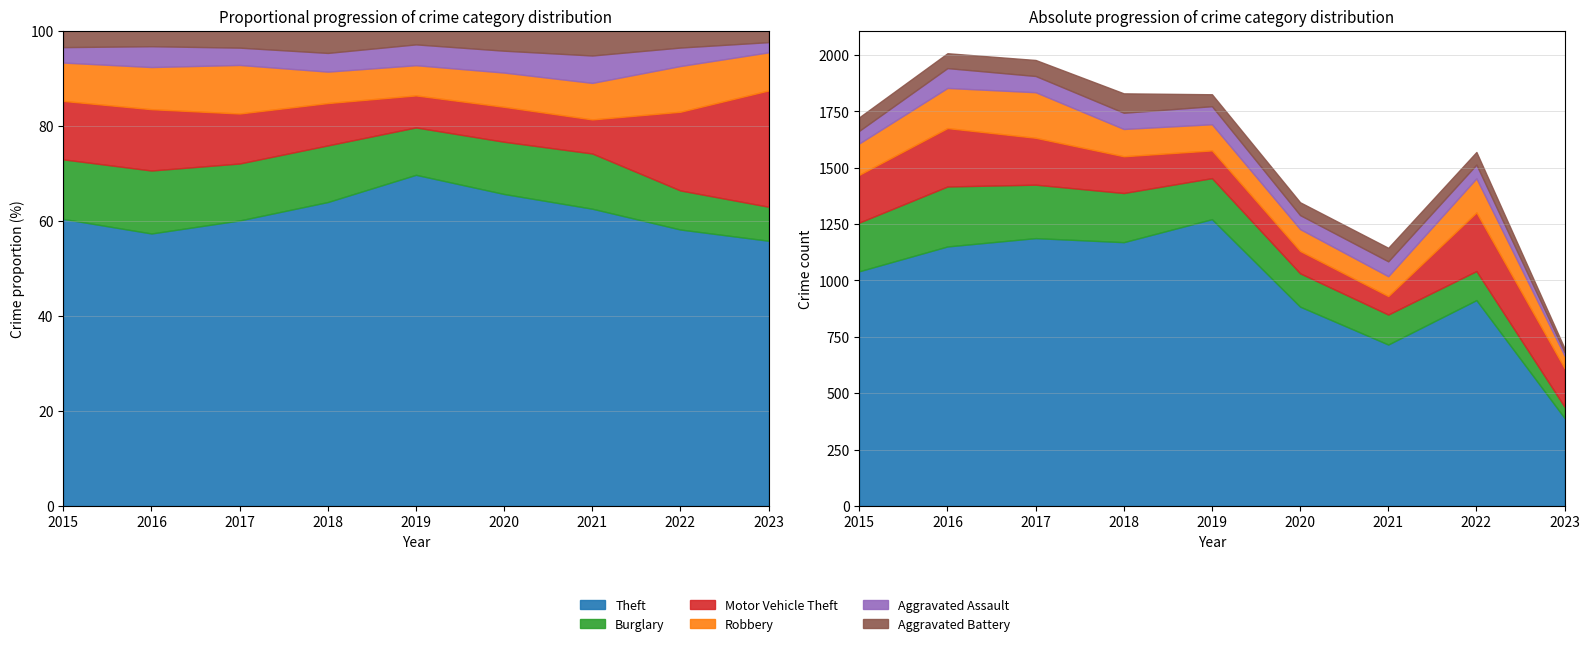

What are all the series names shown in the legend?

Theft, Burglary, Motor Vehicle Theft, Robbery, Aggravated Assault, Aggravated Battery